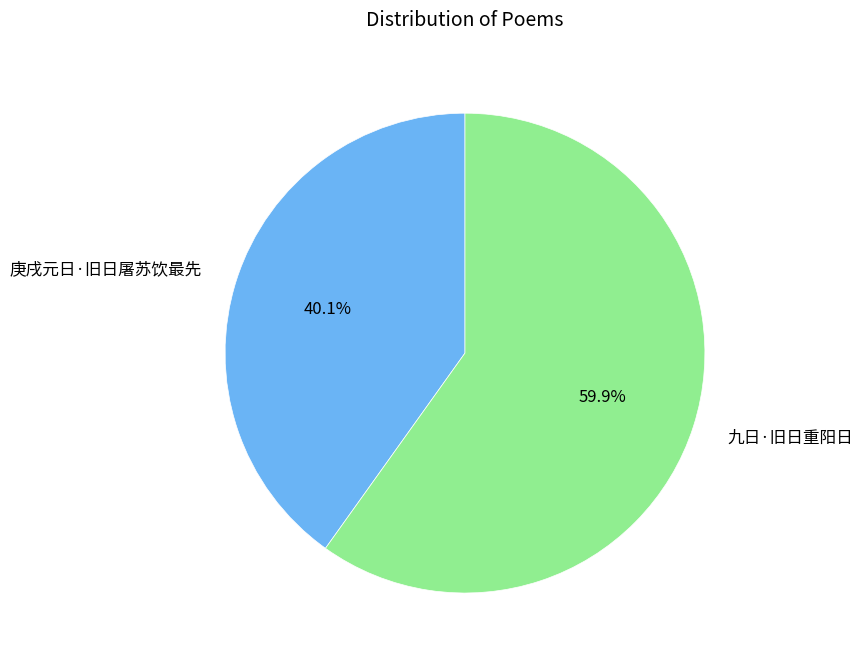

Rank the categories by value from lowest to highest.

庚戌元日·旧日屠苏饮最先, 九日·旧日重阳日